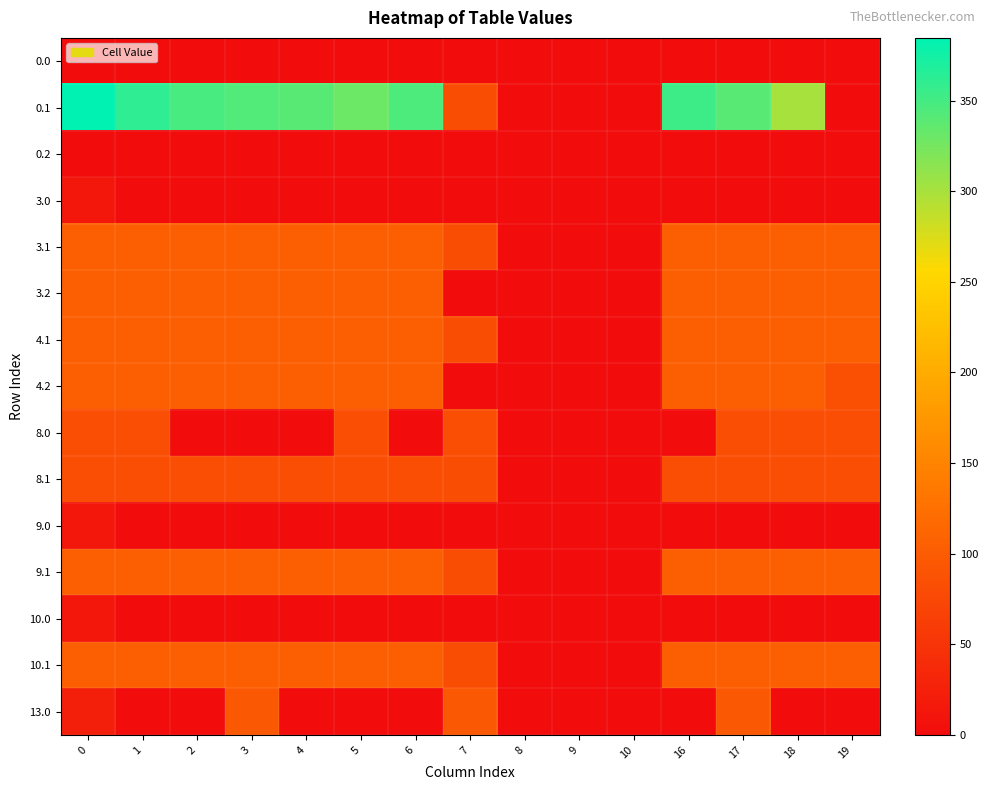

How many data points does each series have?

15